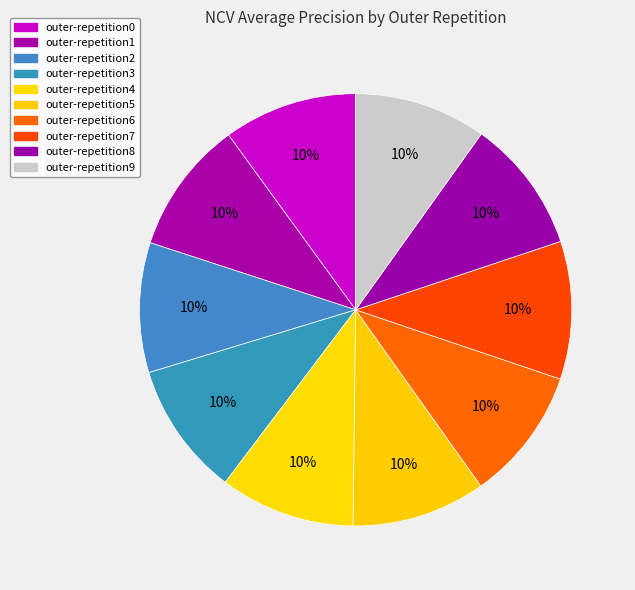

Combined, what portion of the pie is outer-repetition2 and outer-repetition0?

19.7%